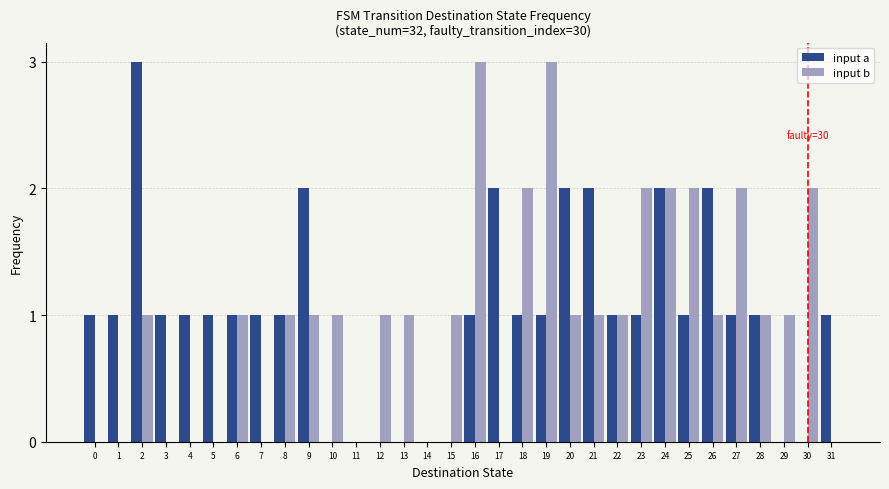

Reading right to left, what are all the values shown in this chart?

input a: 1	0	0	1	1	2	1	2	1	1	2	2	1	1	2	1	0	0	0	0	0	0	2	1	1	1	1	1	1	3	1	1
input b: 0	2	1	1	2	1	2	2	2	1	1	1	3	2	0	3	1	0	1	1	0	1	1	1	0	1	0	0	0	1	0	0